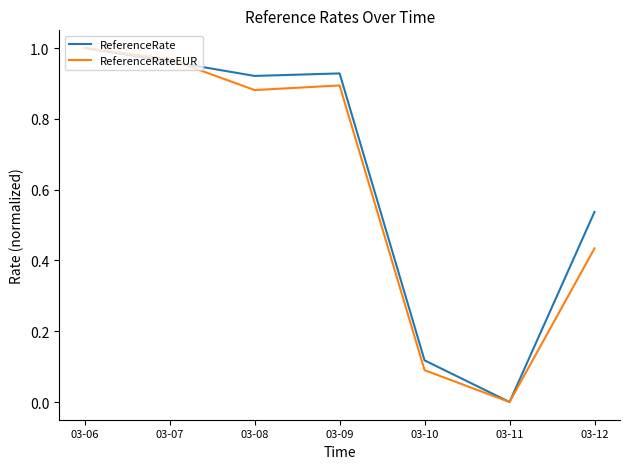

Which series changed the most between 03-07 and 03-09?

ReferenceRateEUR